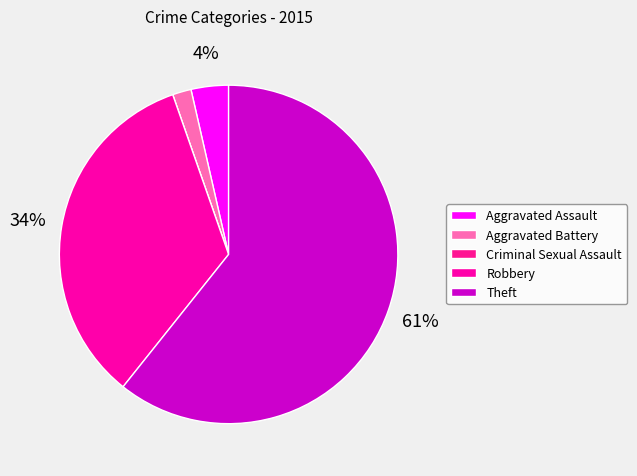

To the nearest percent, what portion does Theft represent?

61%